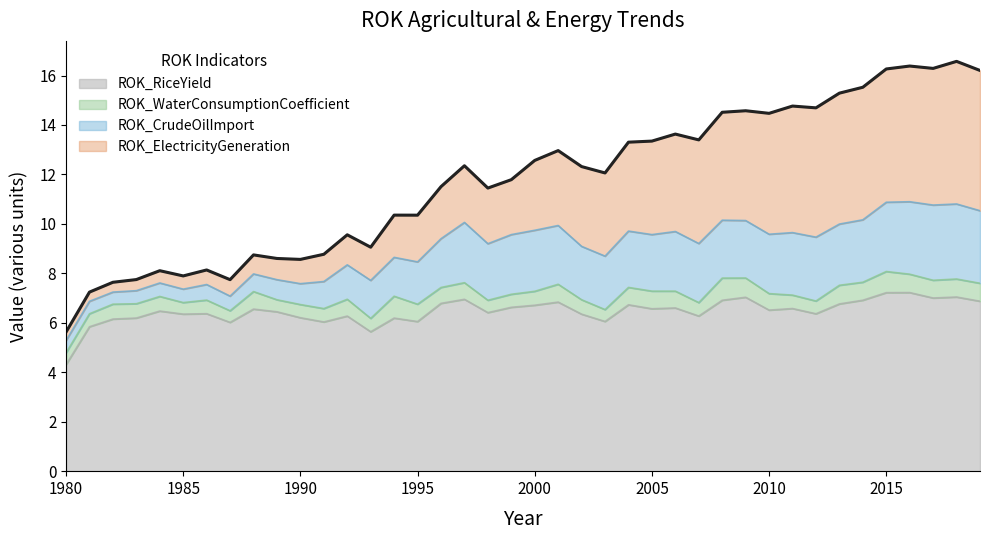

Is it true that ROK_ElectricityGeneration equals 17.4 at 1997?

False